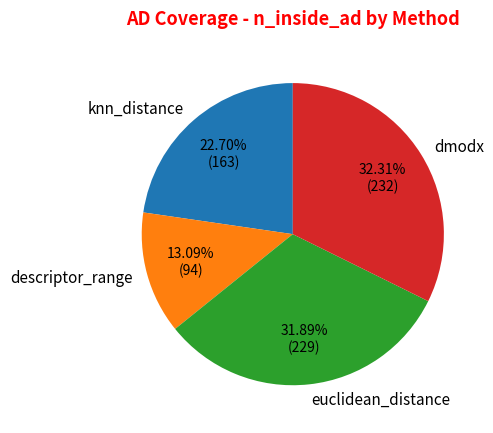

Does any single category account for the majority?

No